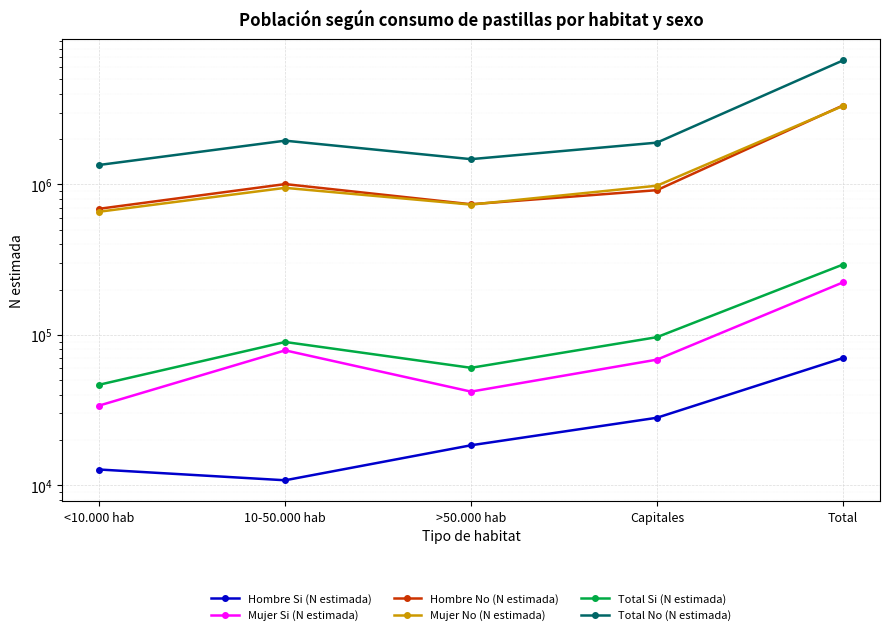

True or false: Mujer No (N estimada) and Total Si (N estimada) intersect in this chart.

False